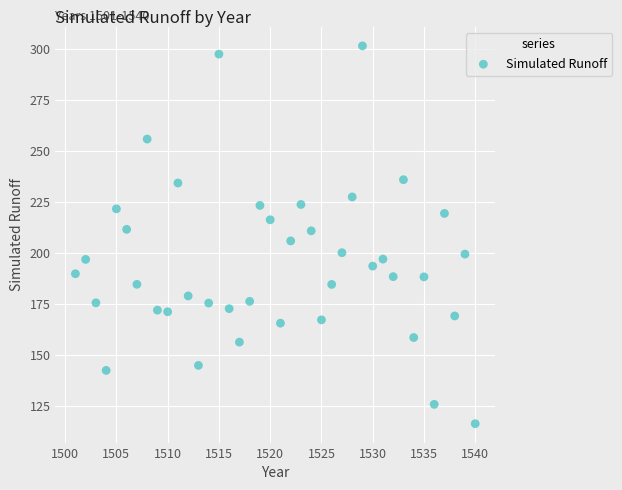

What is the range of X values (max minus min)?

39.0